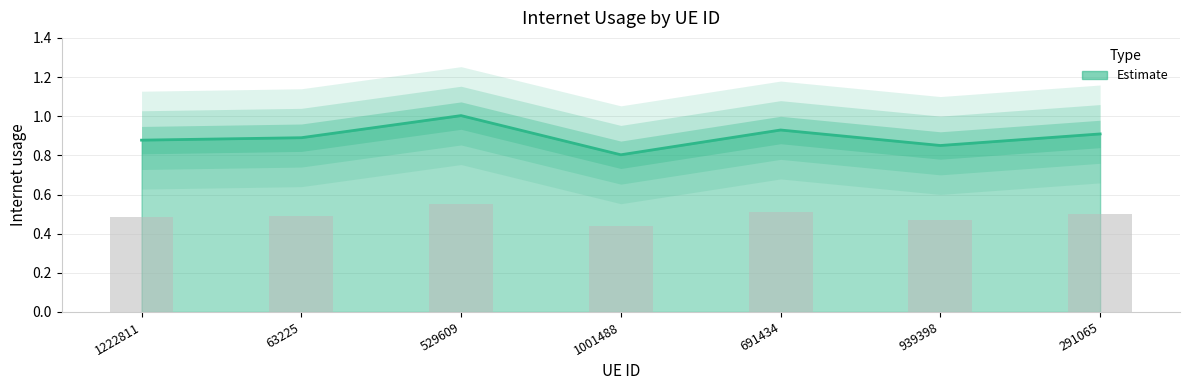

What is the minimum value shown in the chart?

0.8